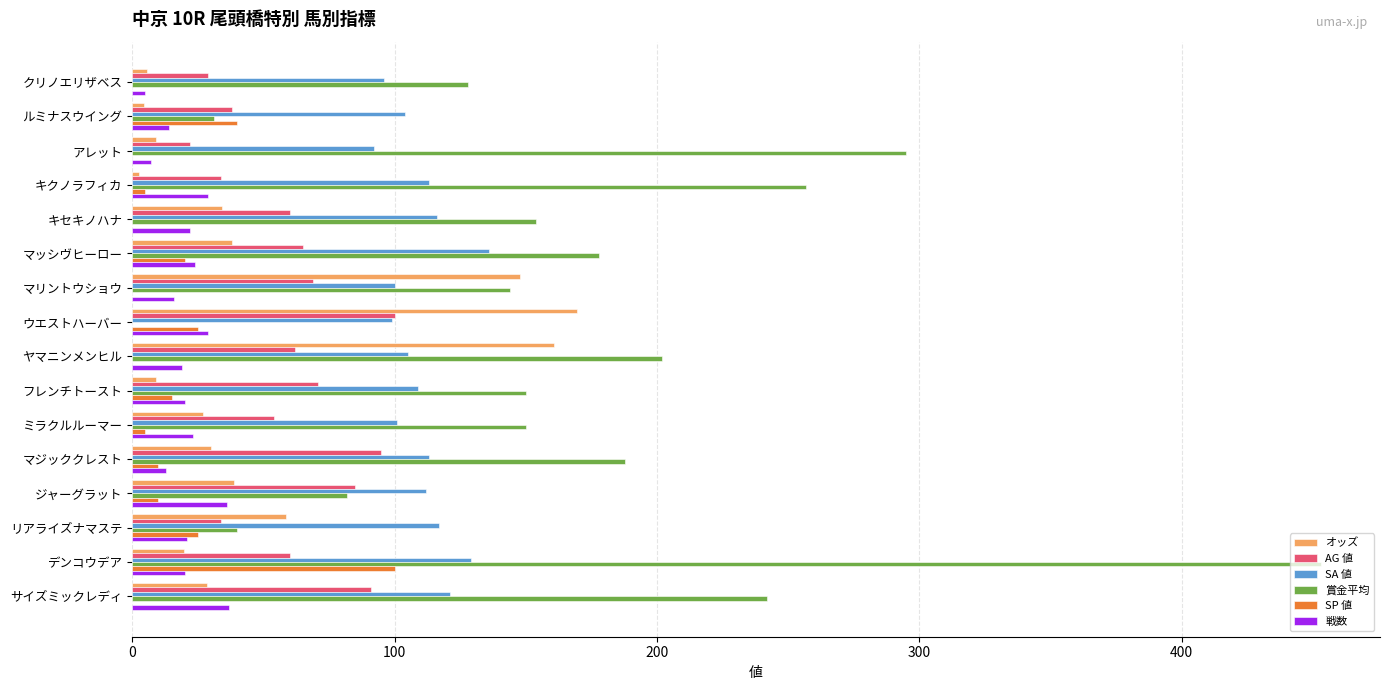

Where is オッズ nearest to the value 86?

リアライズナマステ